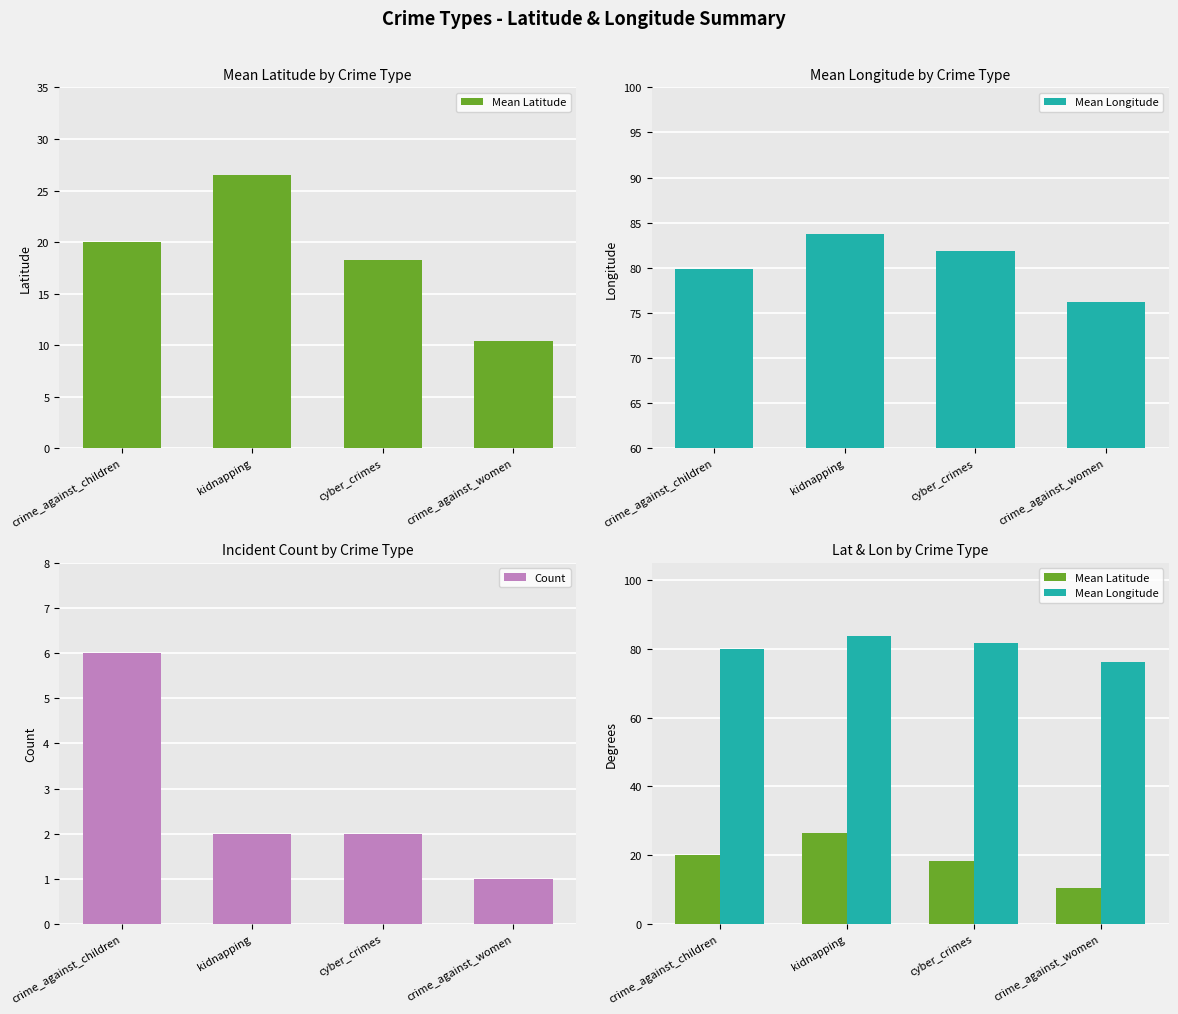

The Mean Longitude series shows 81.8 at cyber_crimes. True or false?

True